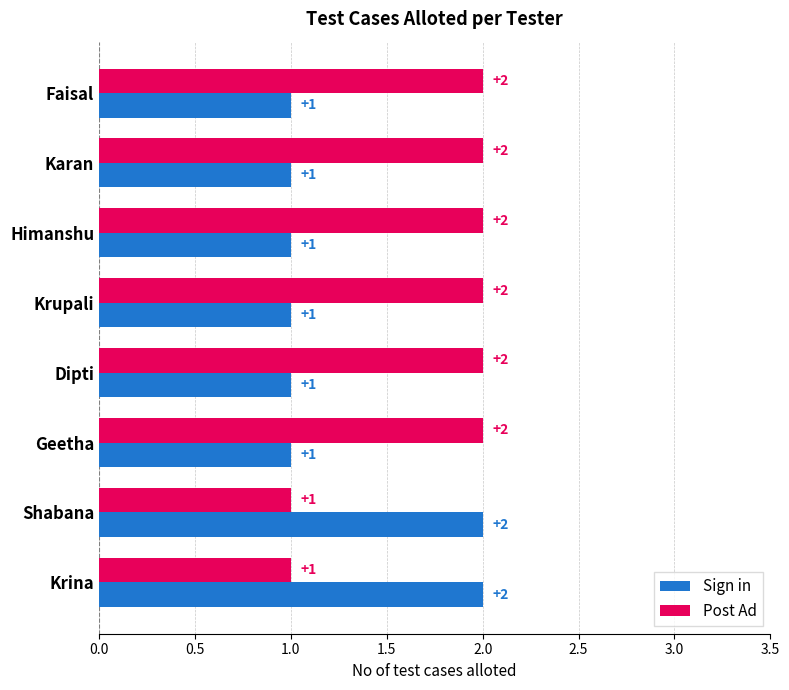

The value of Sign in at Shabana is 1. True or false?

False